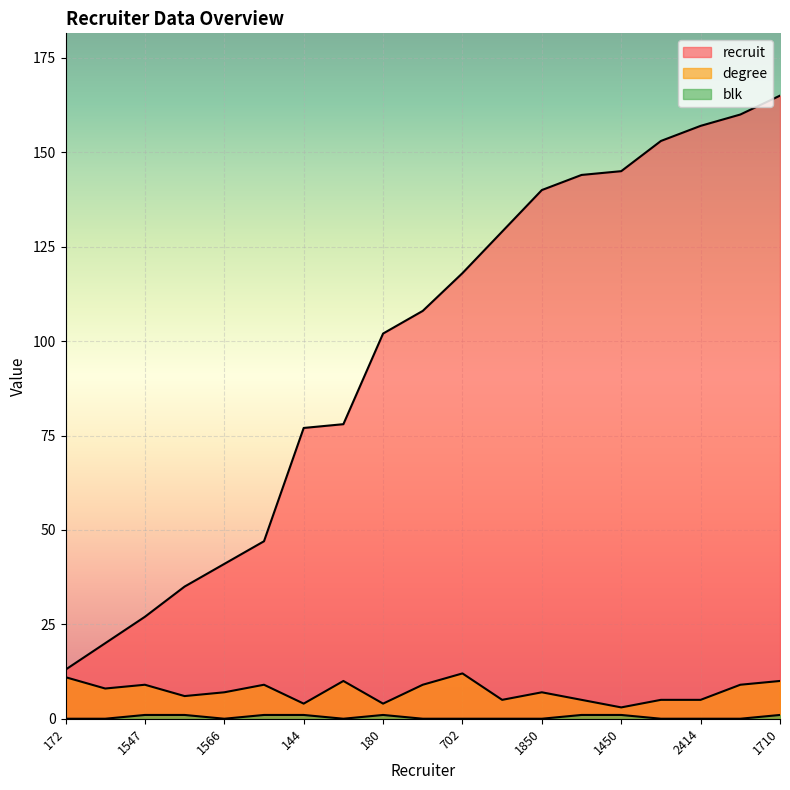

Reading right to left, transcribe all the data shown in this chart.

recruit: 165	160	157	153	145	144	140	129	118	108	102	78	77	47	41	35	27	20	13
degree: 10	9	5	5	3	5	7	5	12	9	4	10	4	9	7	6	9	8	11
blk: 1	0	0	0	1	1	0	0	0	0	1	0	1	1	0	1	1	0	0